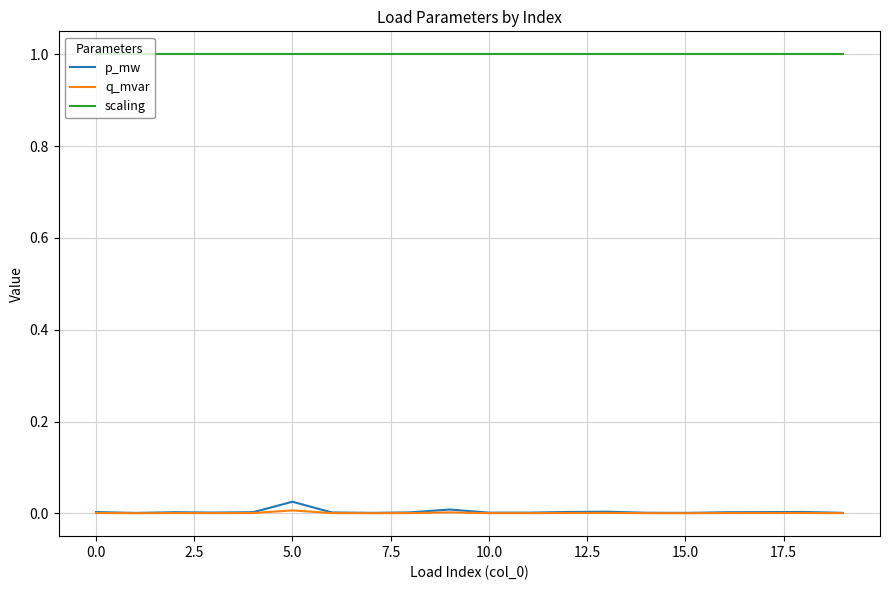

Which series has the largest total across all categories?

scaling